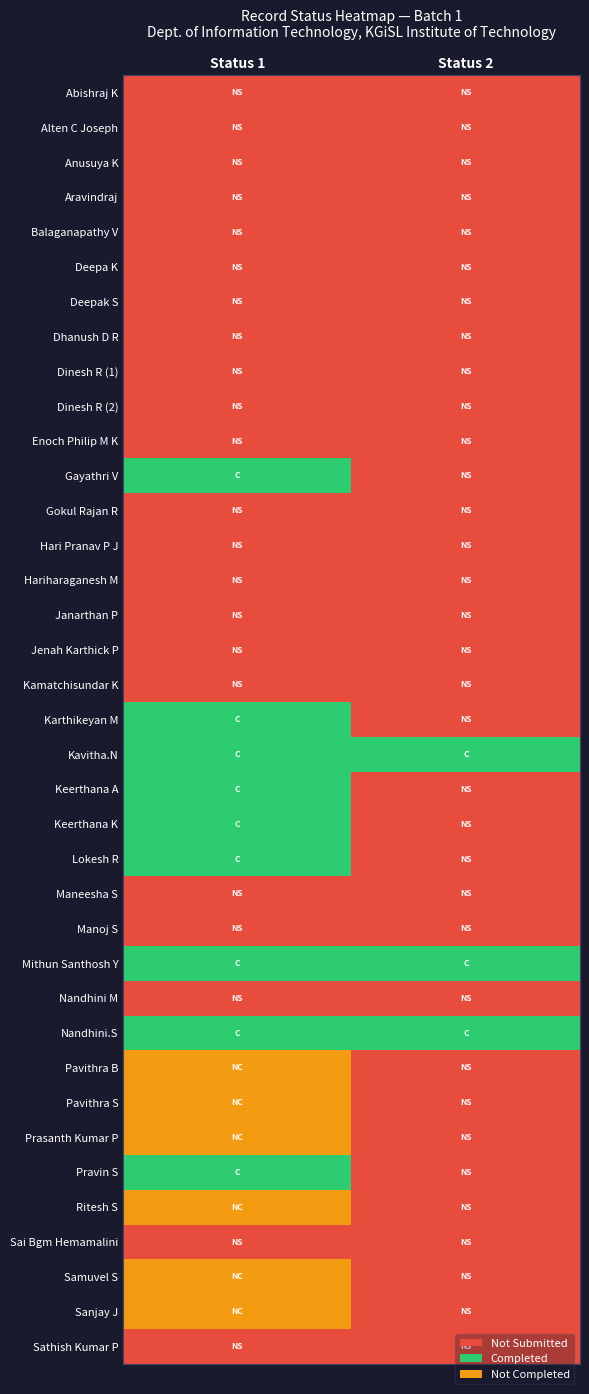

Rank the series at Status 1 from lowest to highest value.

Abishraj K, Alten C Joseph, Anusuya K, Aravindraj, Balaganapathy V, Deepa K, Deepak S, Dhanush D R, Dinesh R (1), Dinesh R (2), Enoch Philip M K, Gokul Rajan R, Hari Pranav P J, Hariharaganesh M, Janarthan P, Jenah Karthick P, Kamatchisundar K, Maneesha S, Manoj S, Nandhini M, Sai Bgm Hemamalini, Sathish Kumar P, Gayathri V, Karthikeyan M, Kavitha.N, Keerthana A, Keerthana K, Lokesh R, Mithun Santhosh Y, Nandhini.S, Pravin S, Pavithra B, Pavithra S, Prasanth Kumar P, Ritesh S, Samuvel S, Sanjay J